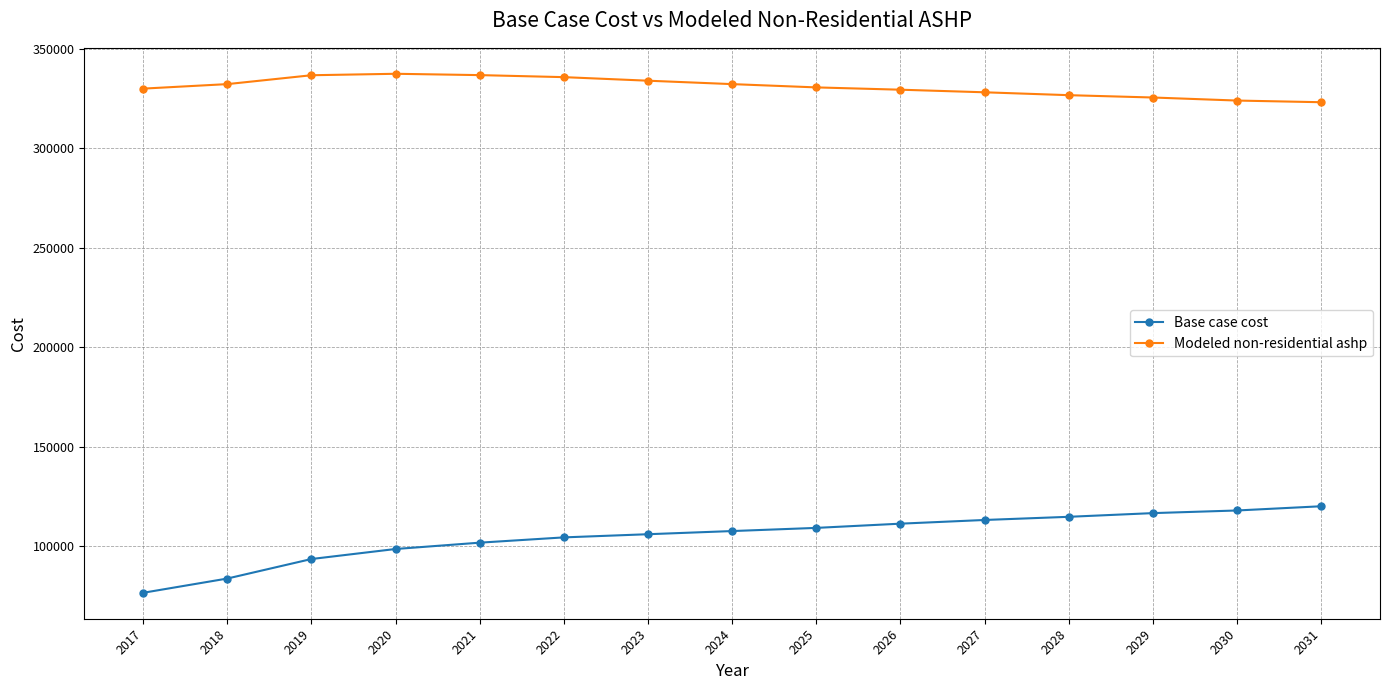

Does the chart display data point markers on the line(s)?

Yes